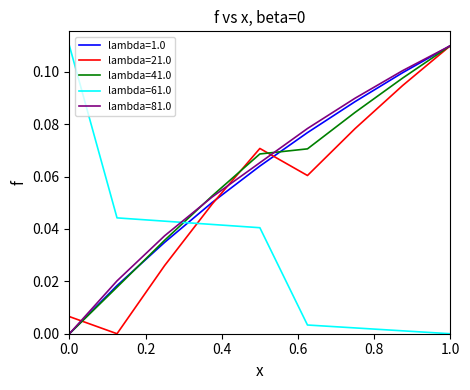

After their last crossing, which series has the higher values: lambda=61.0 or lambda=1.0?

lambda=1.0